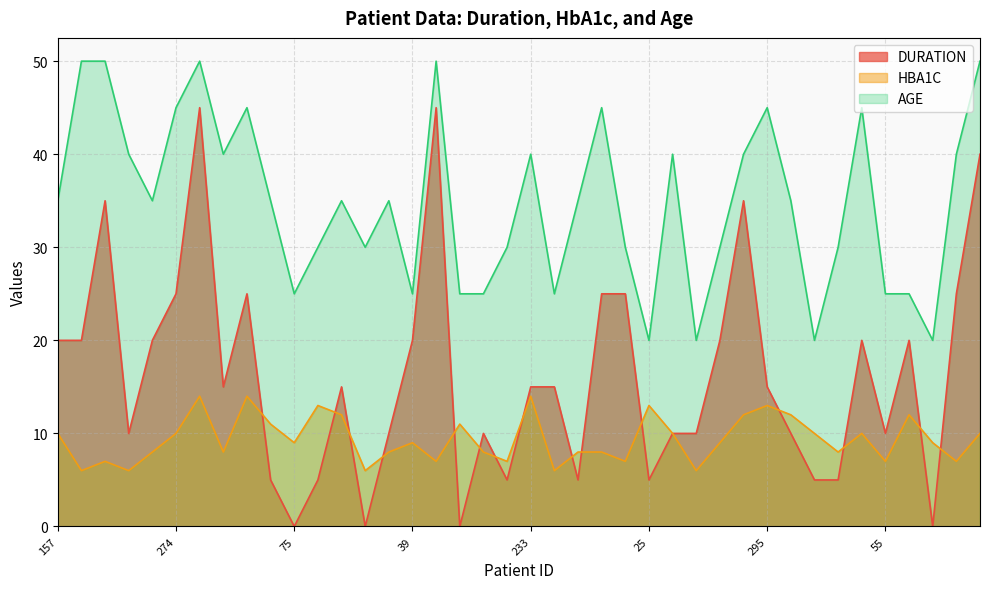

Between which two adjacent categories do DURATION and HBA1C first intersect?

278 and 185